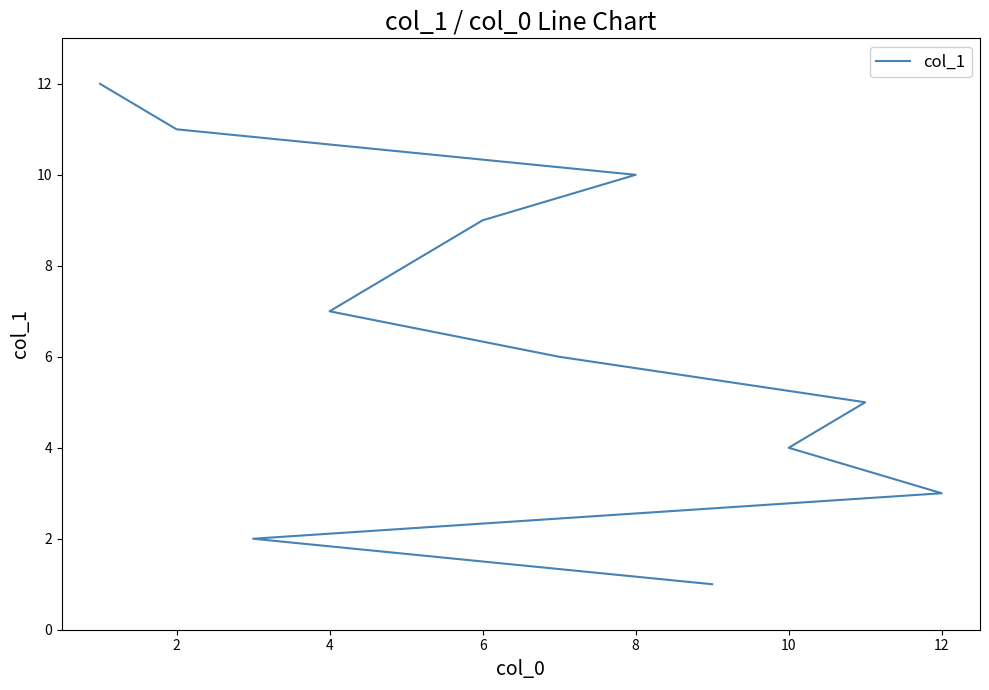

The value at 10 is 4. True or false?

False